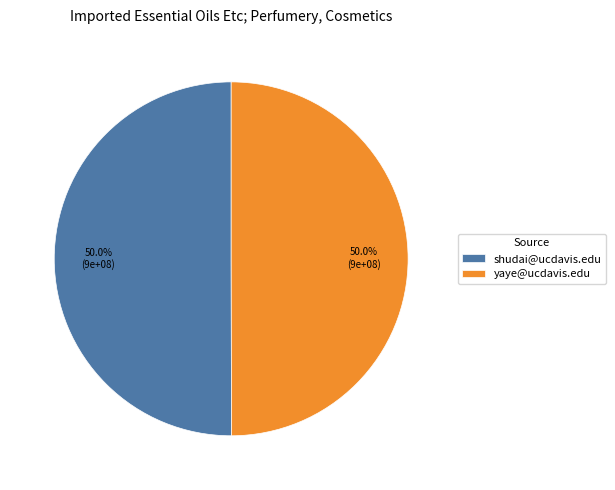

How many segments does this pie chart have?

2